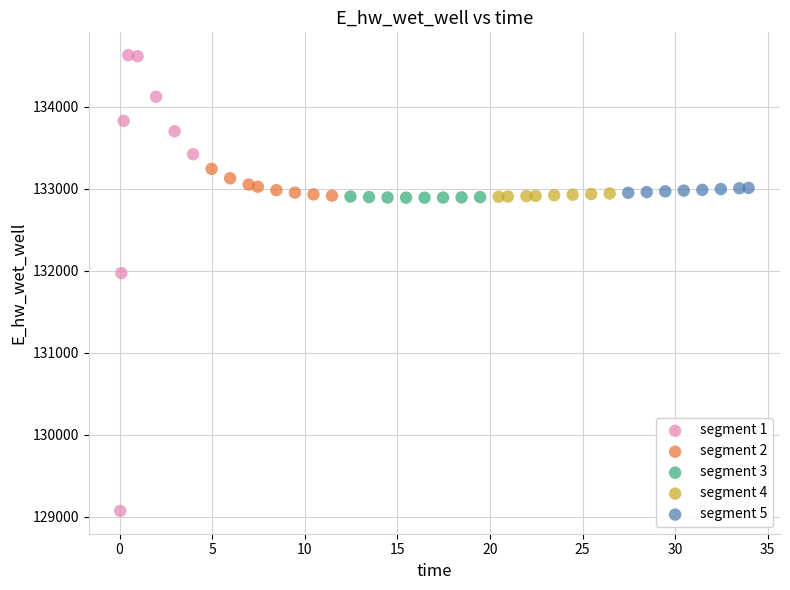

Which series contains the highest Y value?

segment 1